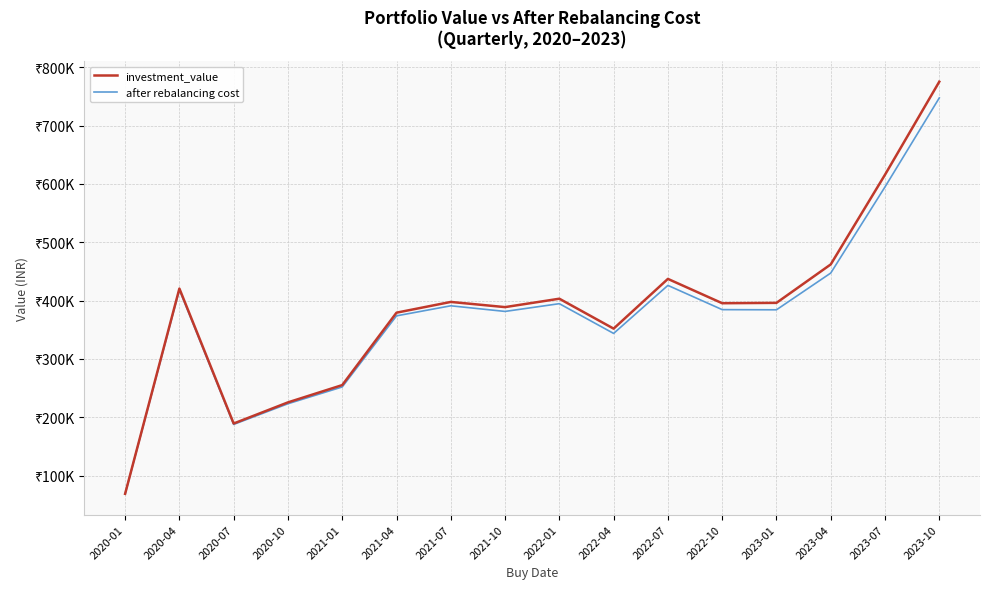

Reading left to right, extract all data points from this chart.

investment_value: 68608.7	420589.5	189185.0	225419.7	255050.9	379228.1	397659.3	388773.6	403181.6	351880.5	437159.2	395452.4	396059.8	461994.3	615821.4	775313.7
after rebalancing cost: 68372.7	418602.7	187631.3	223073.5	251865.3	373776.5	391030.7	381373.1	394666.8	343645.2	426008.1	384450.1	384165.7	447180.1	594914.5	747504.1